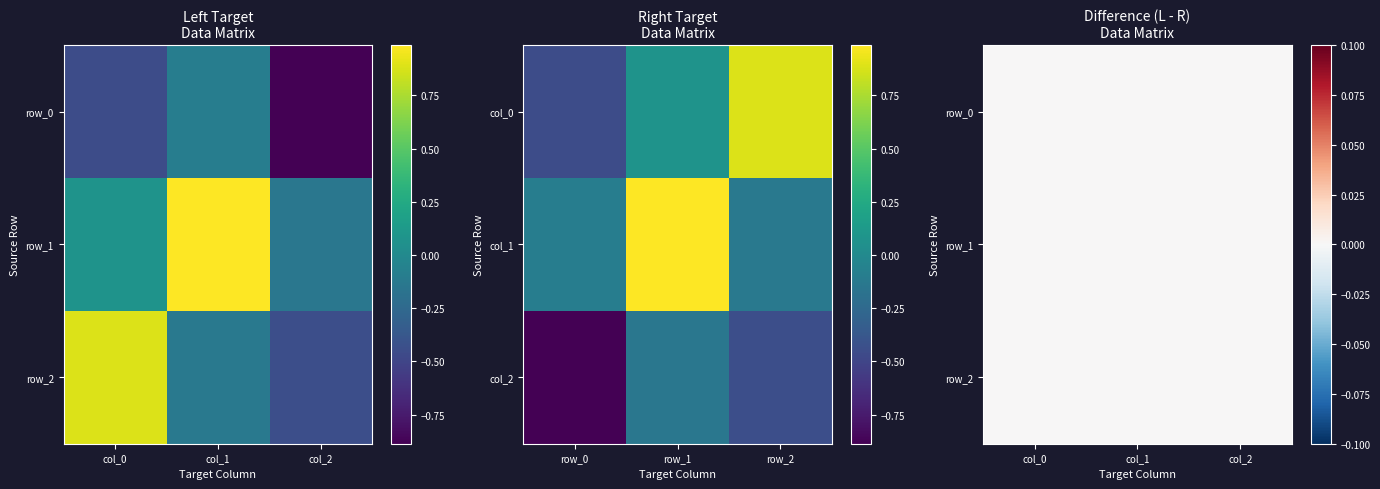

What is the approximate value of row_2 at col_1?

-0.1